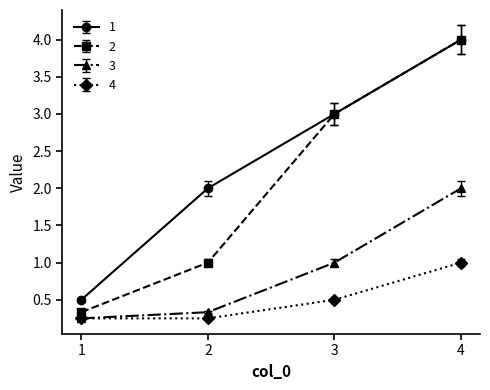

What is the sum of all 1 values?

9.5